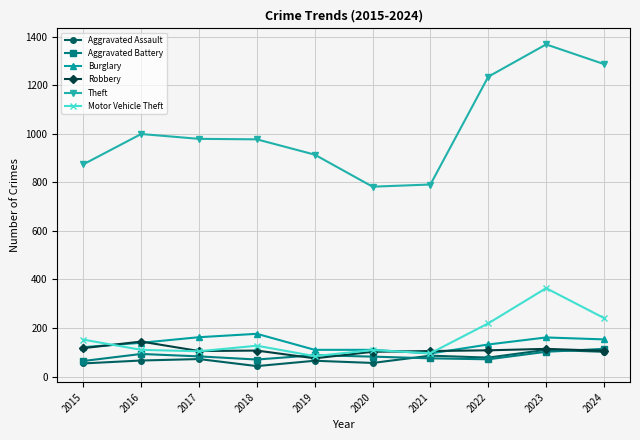

What is the difference between the second highest and second lowest values in the Aggravated Assault series?

48